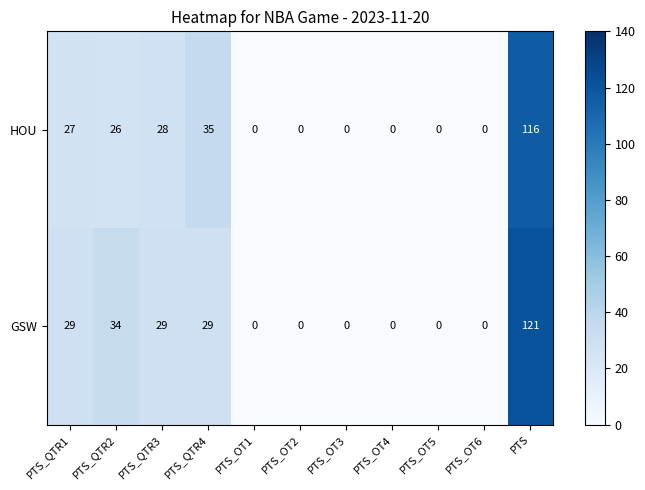

Reading left to right, extract all data points from this chart.

HOU: PTS_QTR1=27	PTS_QTR2=26	PTS_QTR3=28	PTS_QTR4=35	PTS_OT1=0	PTS_OT2=0	PTS_OT3=0	PTS_OT4=0	PTS_OT5=0	PTS_OT6=0	PTS=116
GSW: PTS_QTR1=29	PTS_QTR2=34	PTS_QTR3=29	PTS_QTR4=29	PTS_OT1=0	PTS_OT2=0	PTS_OT3=0	PTS_OT4=0	PTS_OT5=0	PTS_OT6=0	PTS=121